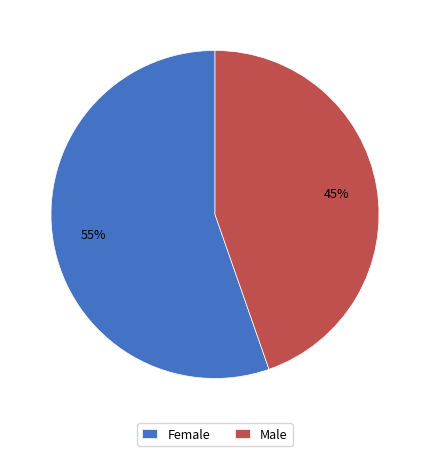

To the nearest percent, what is the average slice percentage?

50%